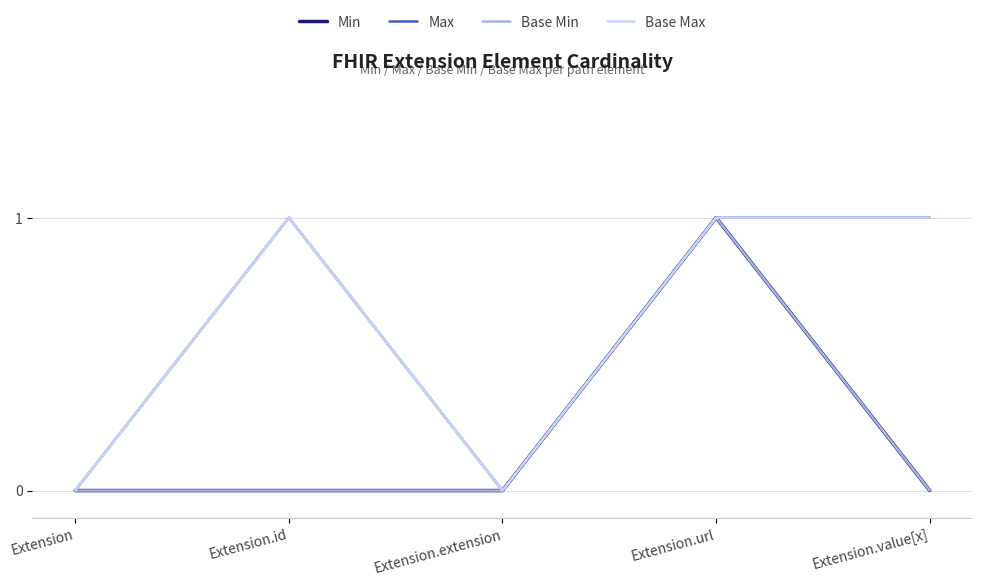

Reading left to right, what are all the values shown in this chart?

Min: 0	0	0	1	0
Max: 0	1	0	1	1
Base Min: 0	0	0	1	0
Base Max: 0	1	0	1	1